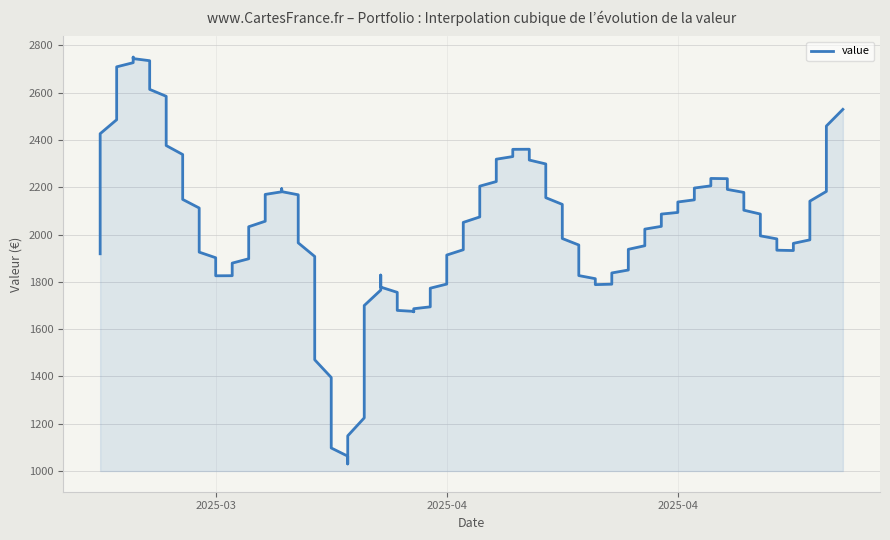

True or false: the data shows 1795.9 at 2025-04-04.

True